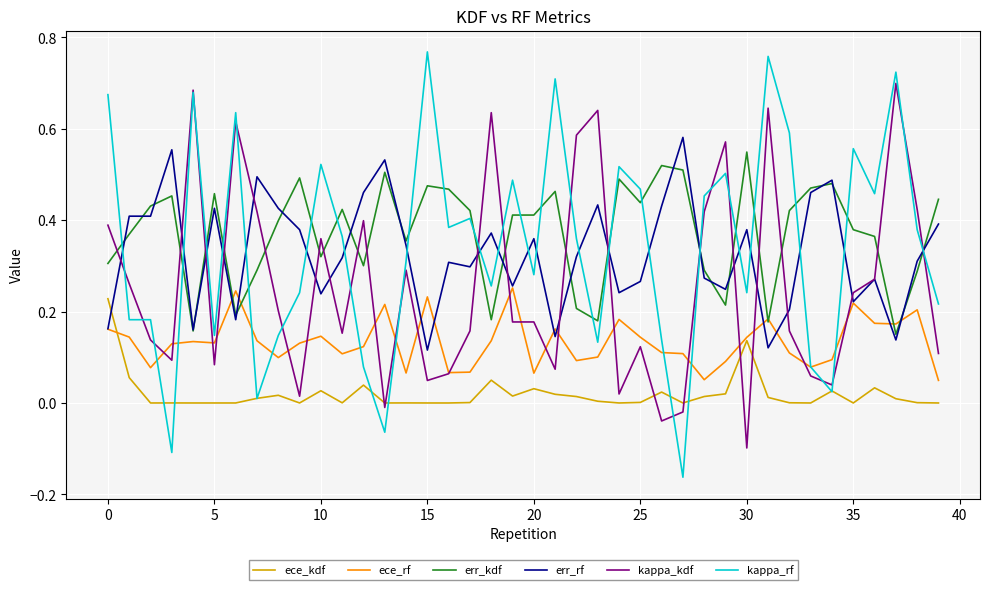

Which series has the widest spread of values?

kappa_rf